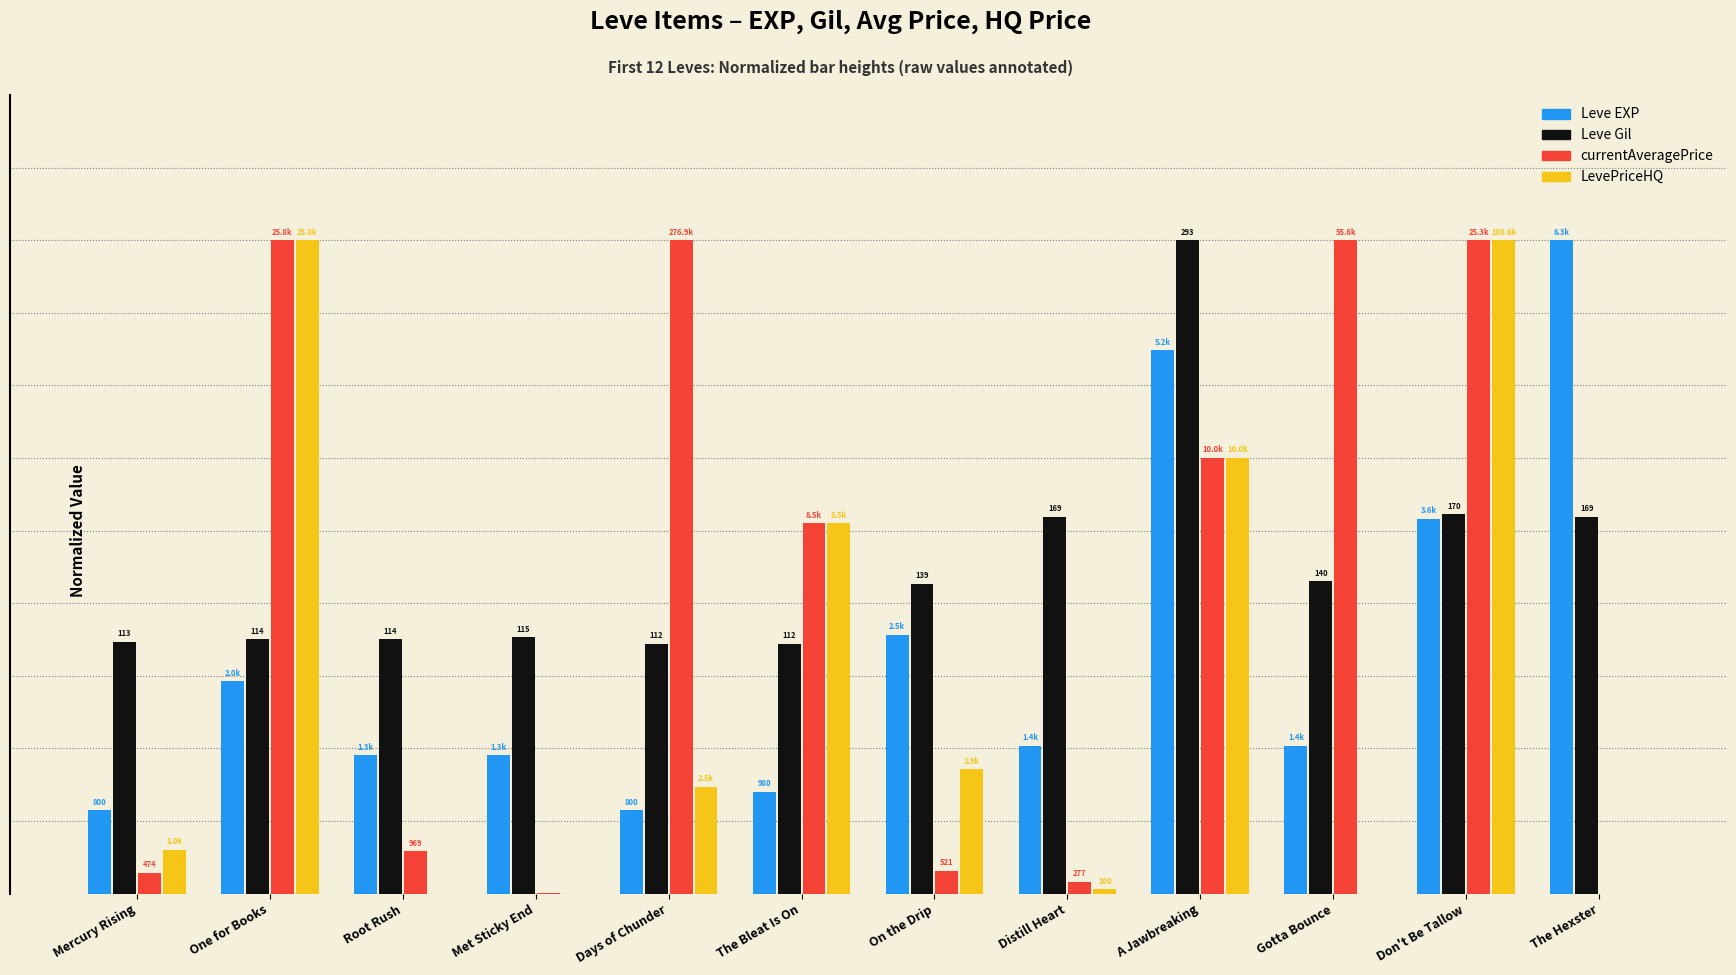

What are all the series names shown in the legend?

Leve EXP, Leve Gil, currentAveragePrice, LevePriceHQ